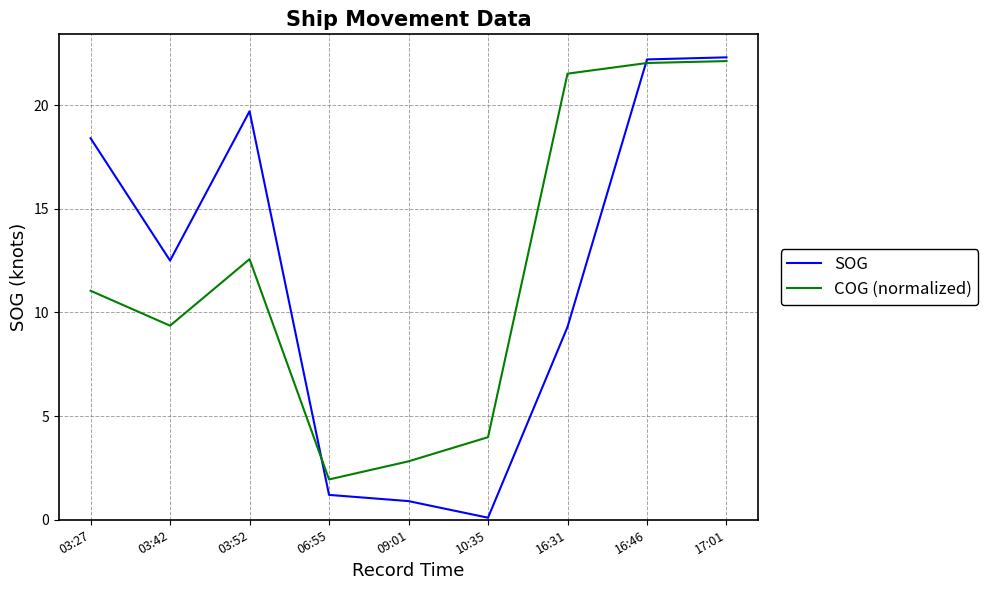

Which series has the largest range (max minus min)?

SOG